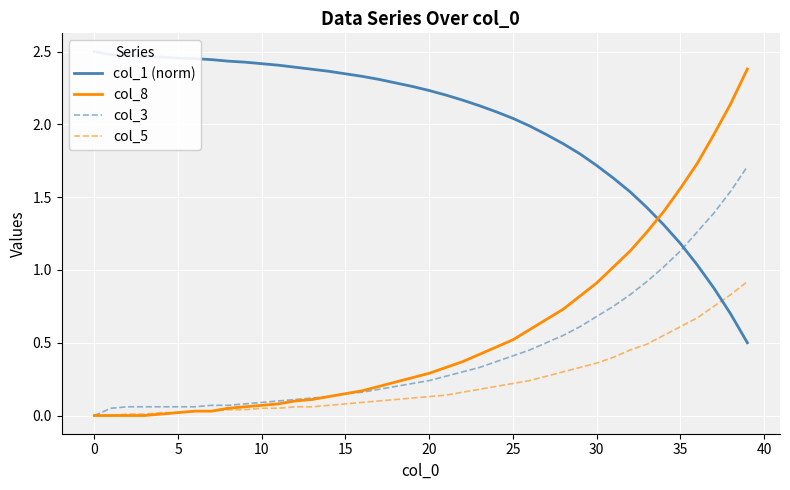

Read the col_3 value at 17.

0.2